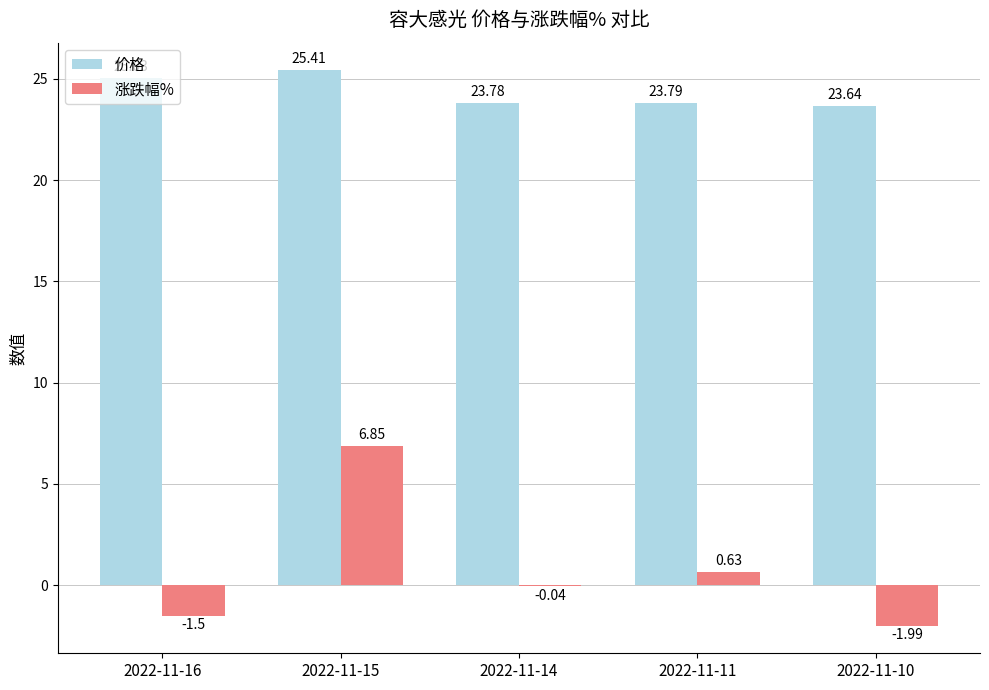

Are the bars horizontal?

No